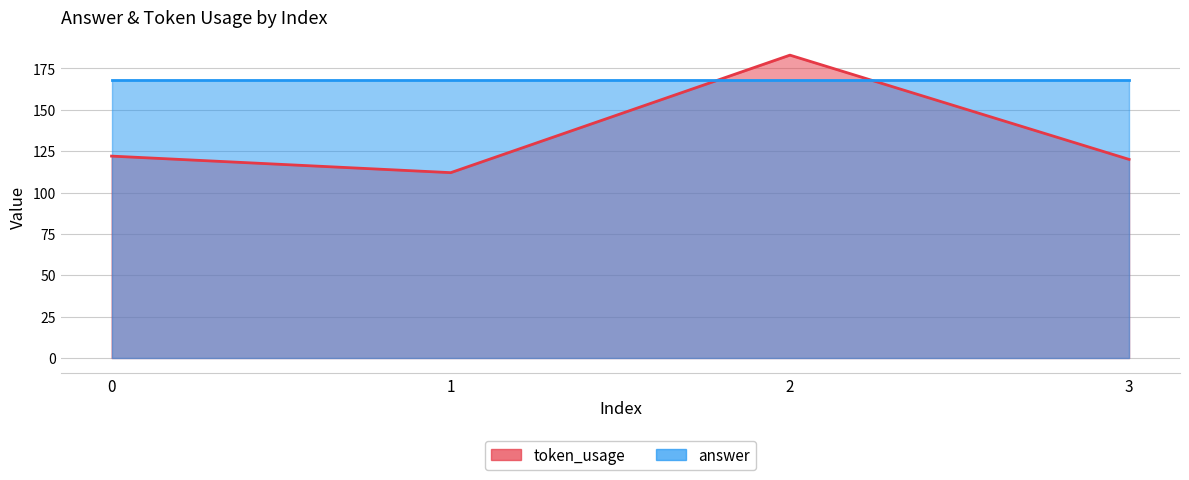

List the labels in order of value, largest first.

2, 0, 3, 1